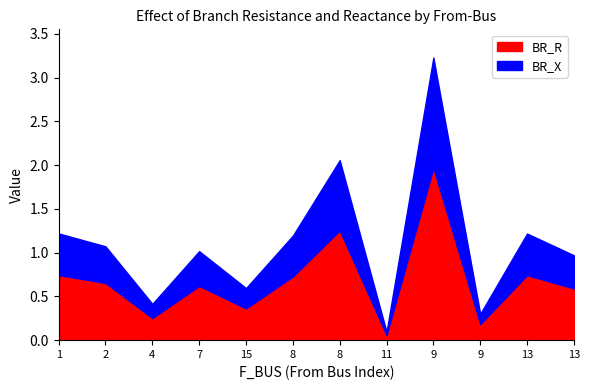

What is the label of the 11th point from the left?

13